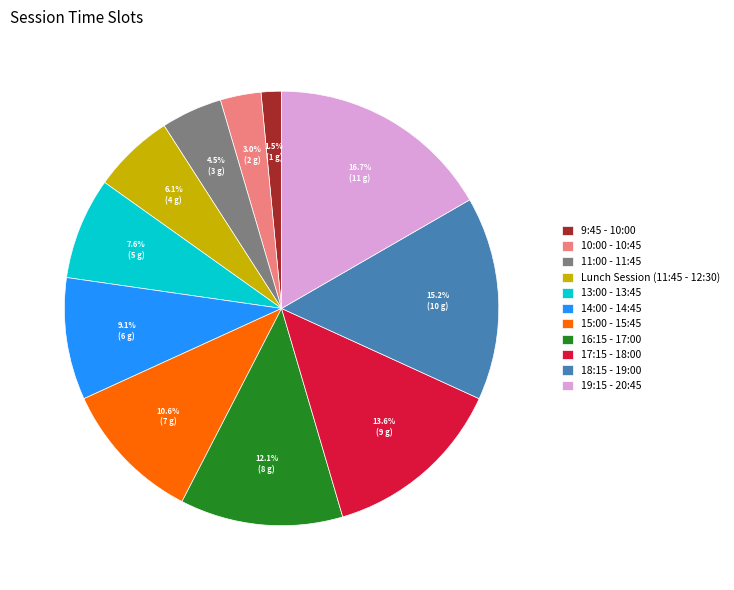

To the nearest percent, what is the difference between the 11:00 - 11:45 and 19:15 - 20:45 slice percentages?

12%